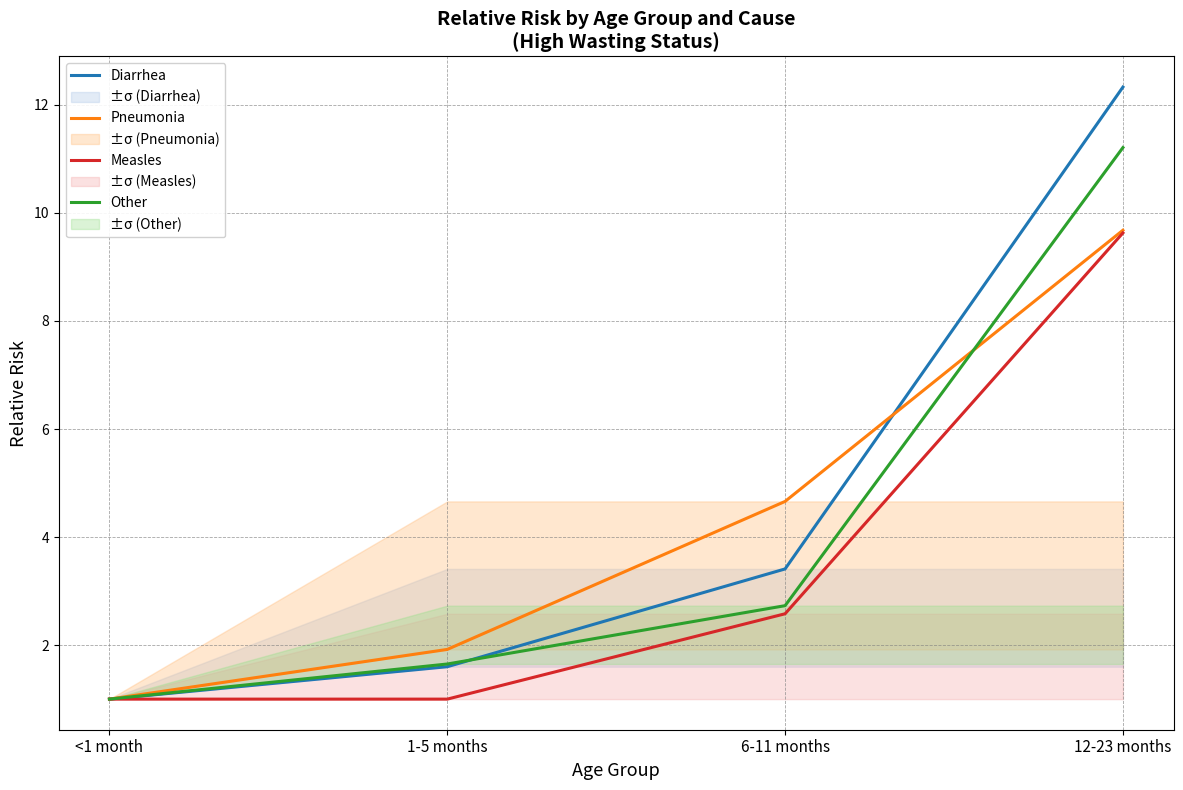

What are all the series names shown in the legend?

Diarrhea, Pneumonia, Measles, Other